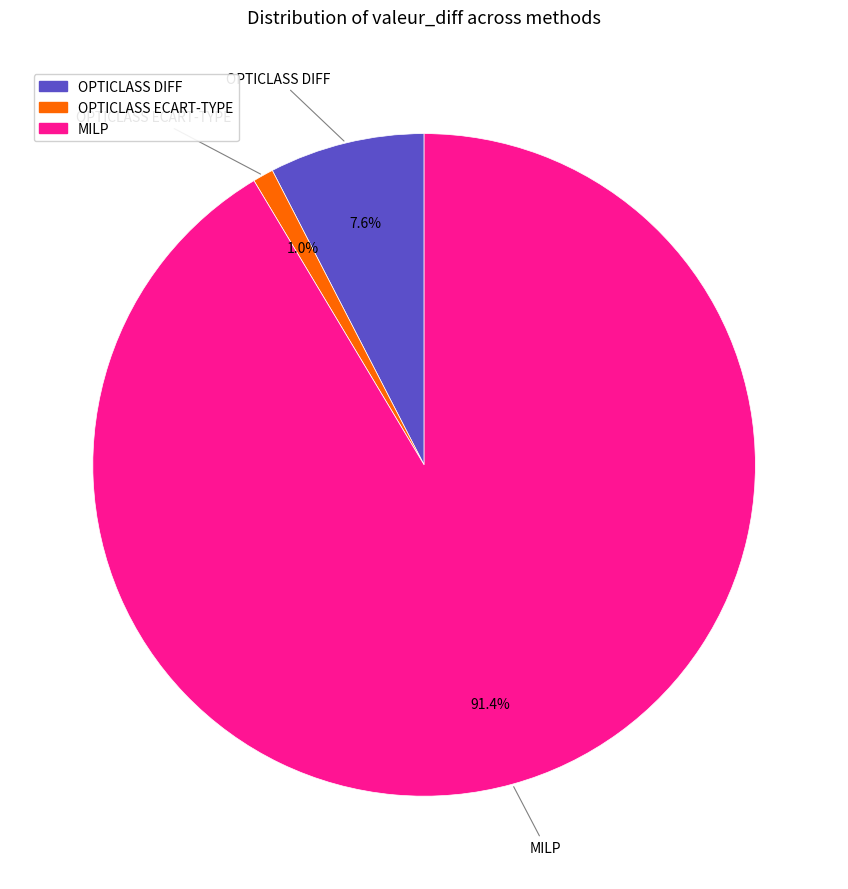

Combined, what portion of the pie is MILP and OPTICLASS ECART-TYPE?

92.4%